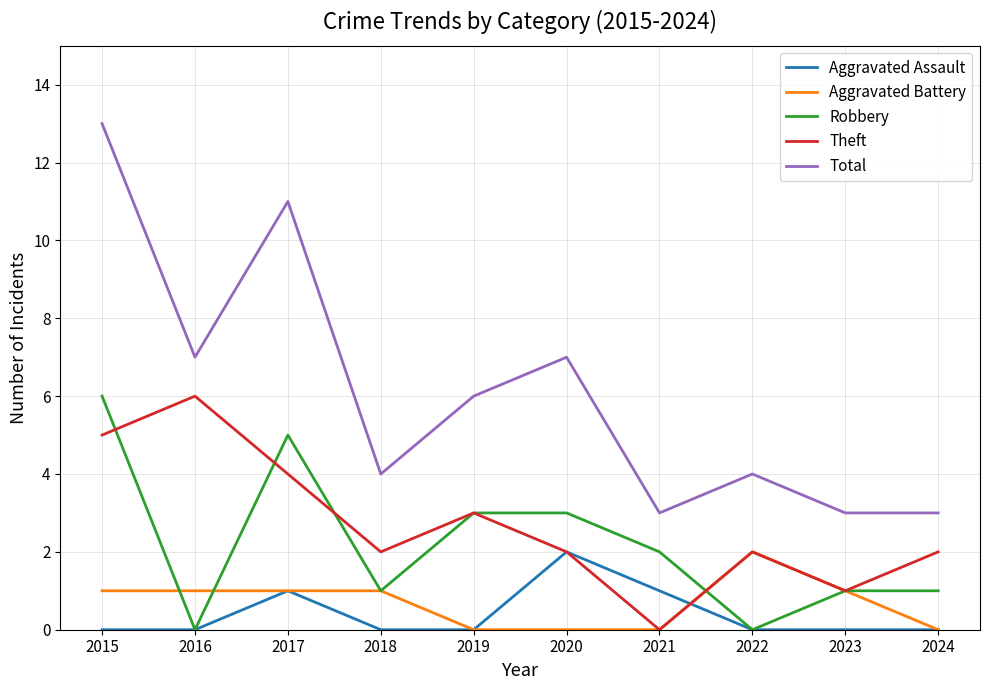

At which category does Total reach its first local peak?

2017